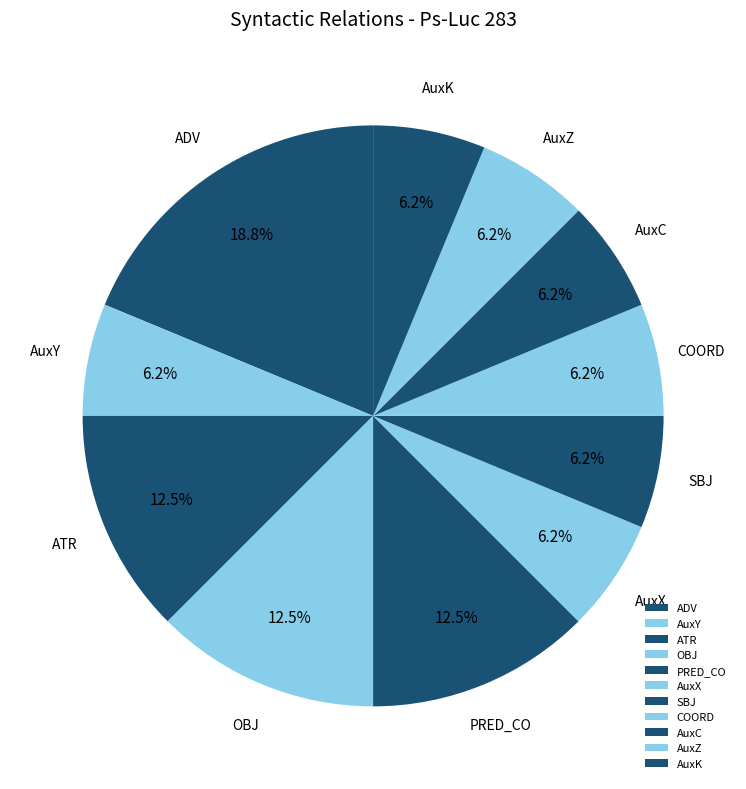

Which category has the biggest portion of the pie?

ADV